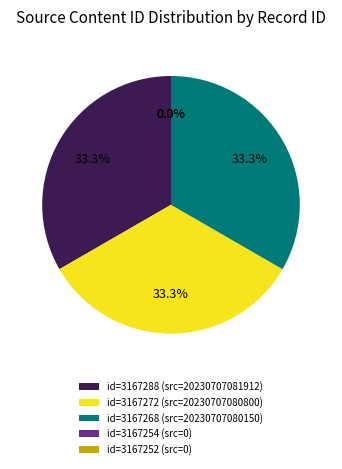

The 3167288 slice represents 24% of the pie. True or false?

False